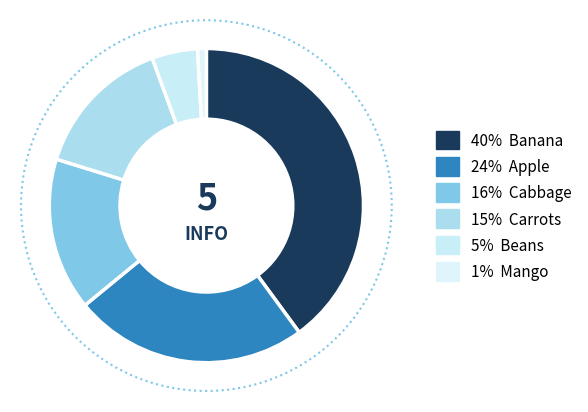

Is there a majority slice in this chart?

No